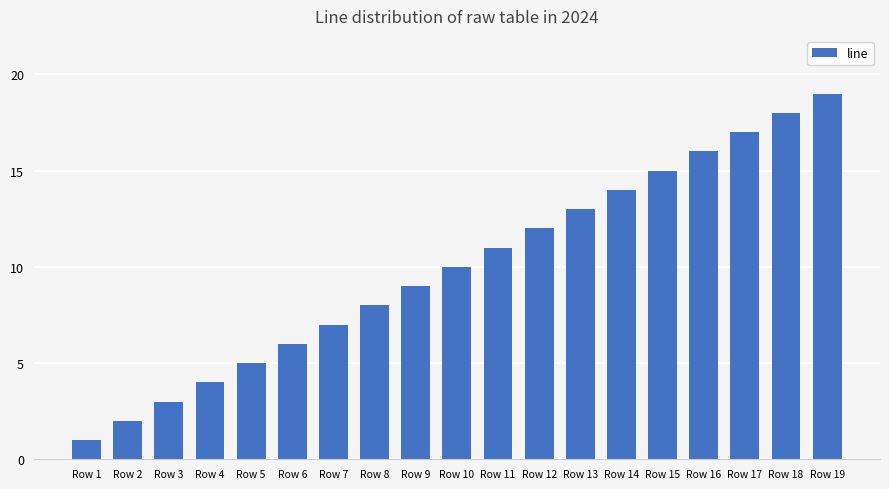

What is the maximum value shown in the chart?

19